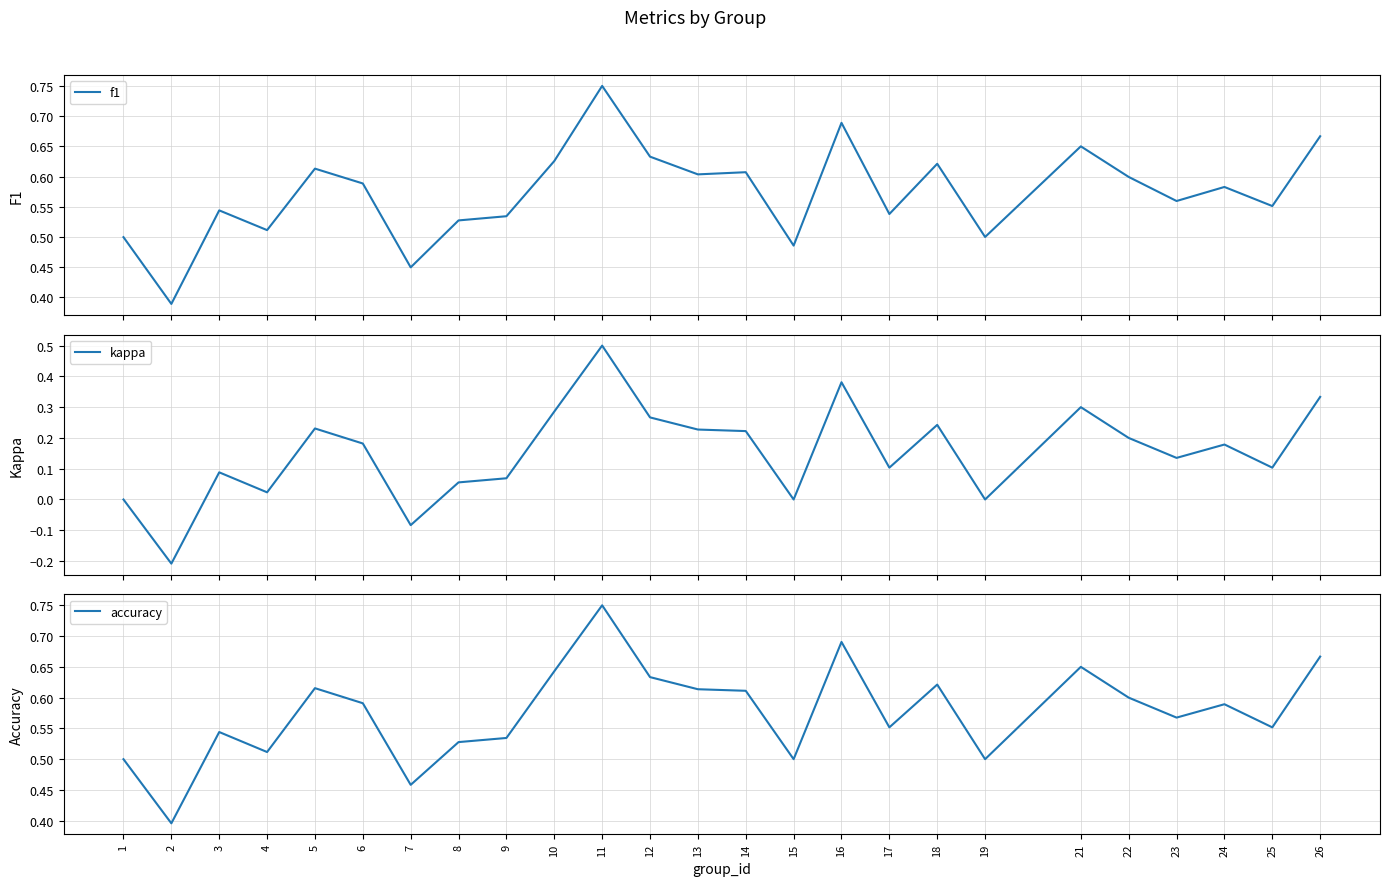

What is the sum of all accuracy values?

14.4